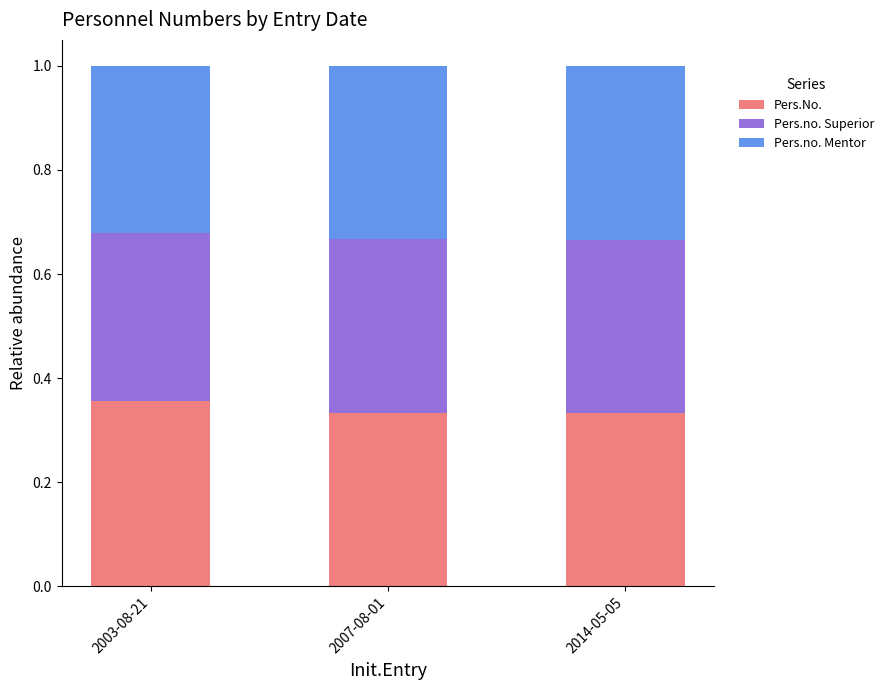

What is the total value across all series at 2007-08-01?

1.0